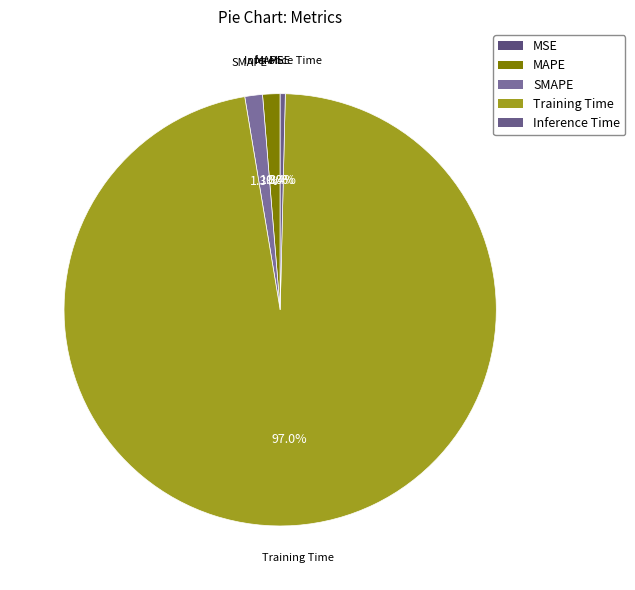

Between Inference Time and MAPE, which is larger?

MAPE